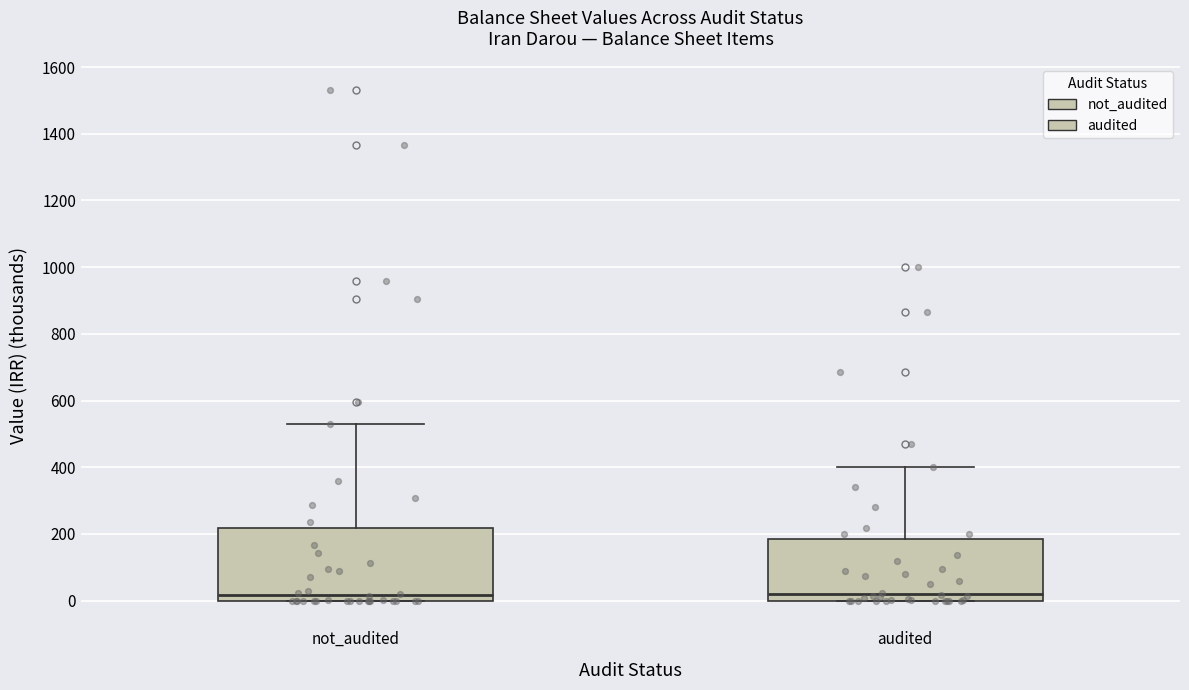

Where does the upper whisker of the box for audited end on the y-axis? The values are not printed on the chart, so give them approximately, as read against the axis.

400